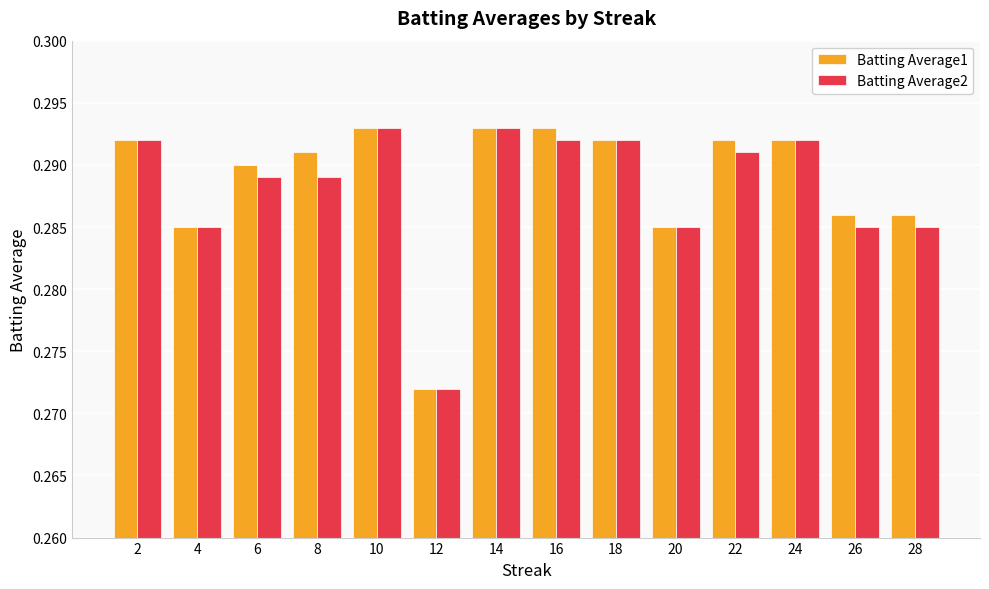

At which label is Batting Average1 closest to 0?

12